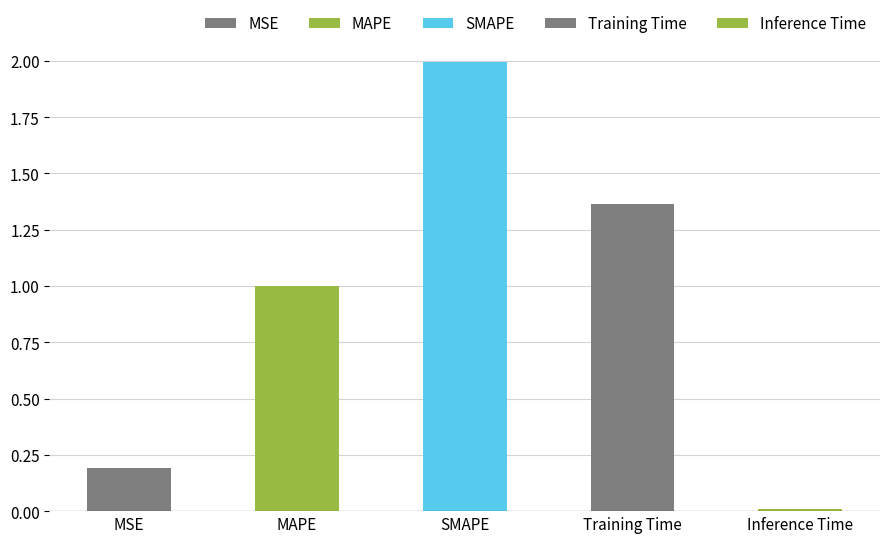

What is the difference between the maximum and minimum values?

2.0